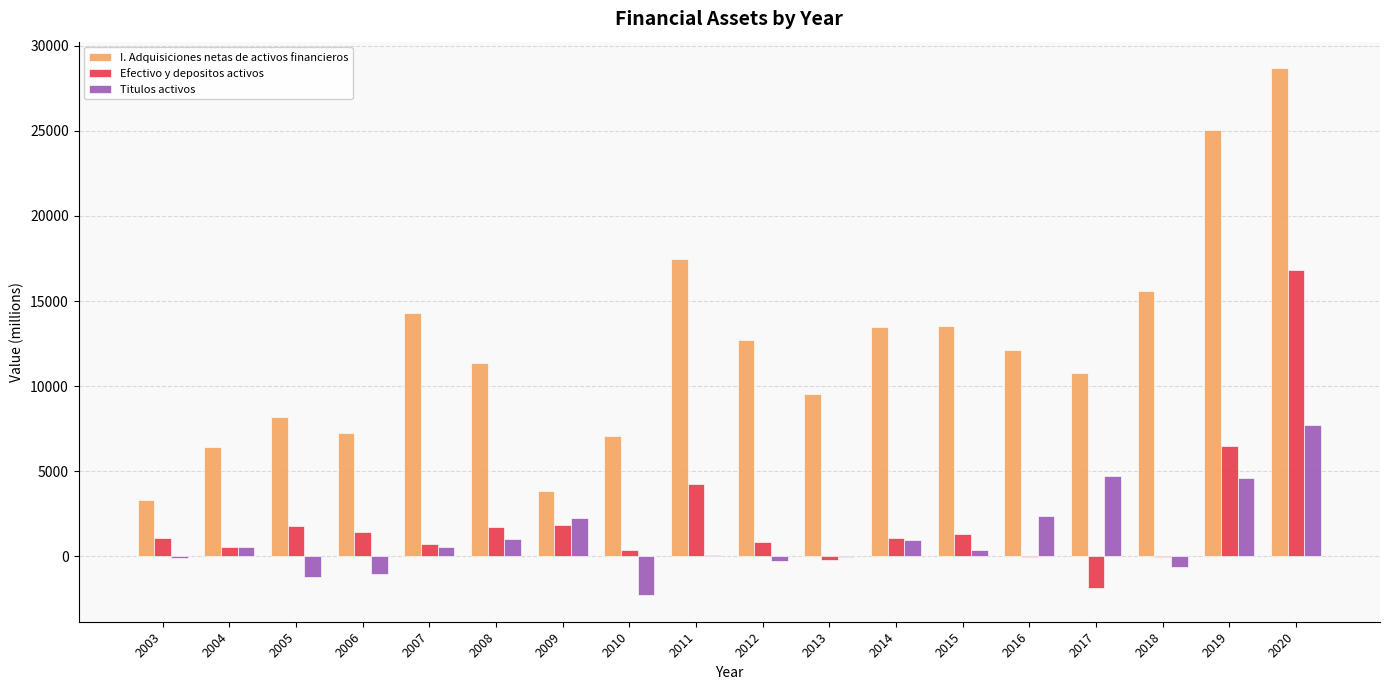

What are all the series names shown in the legend?

I. Adquisiciones netas de activos financieros, Efectivo y depositos activos, Titulos activos